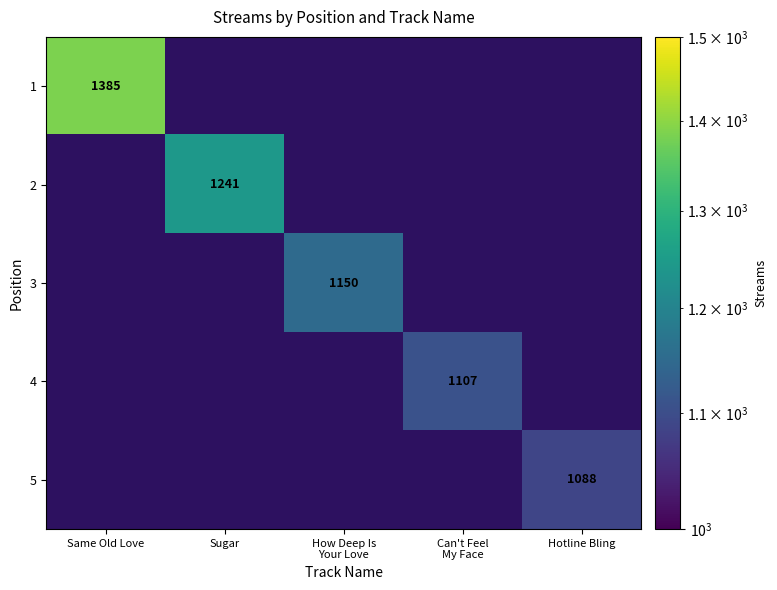

Which series has the largest range (max minus min)?

2